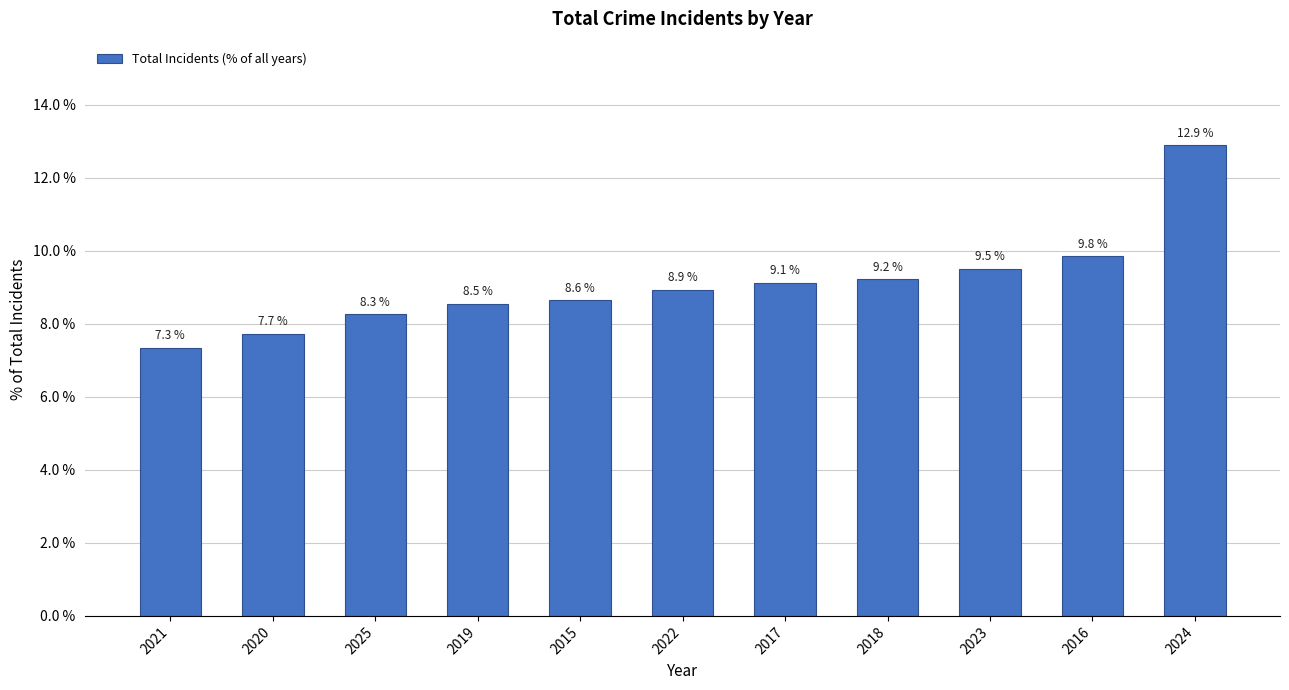

Reading left to right, extract all data points from this chart.

7.3	7.7	8.3	8.5	8.6	8.9	9.1	9.2	9.5	9.8	12.9